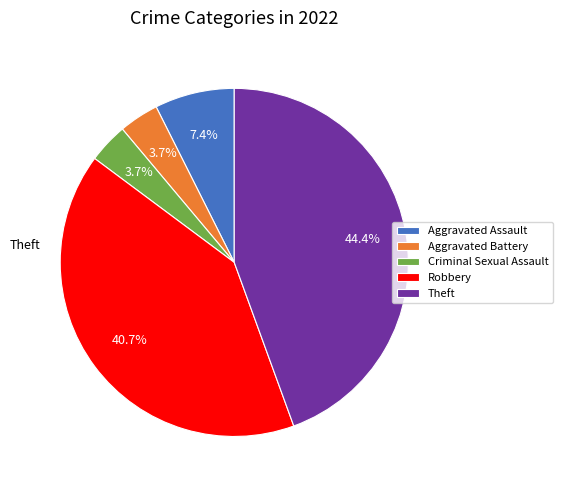

Between Aggravated Assault and Aggravated Battery, which is larger?

Aggravated Assault